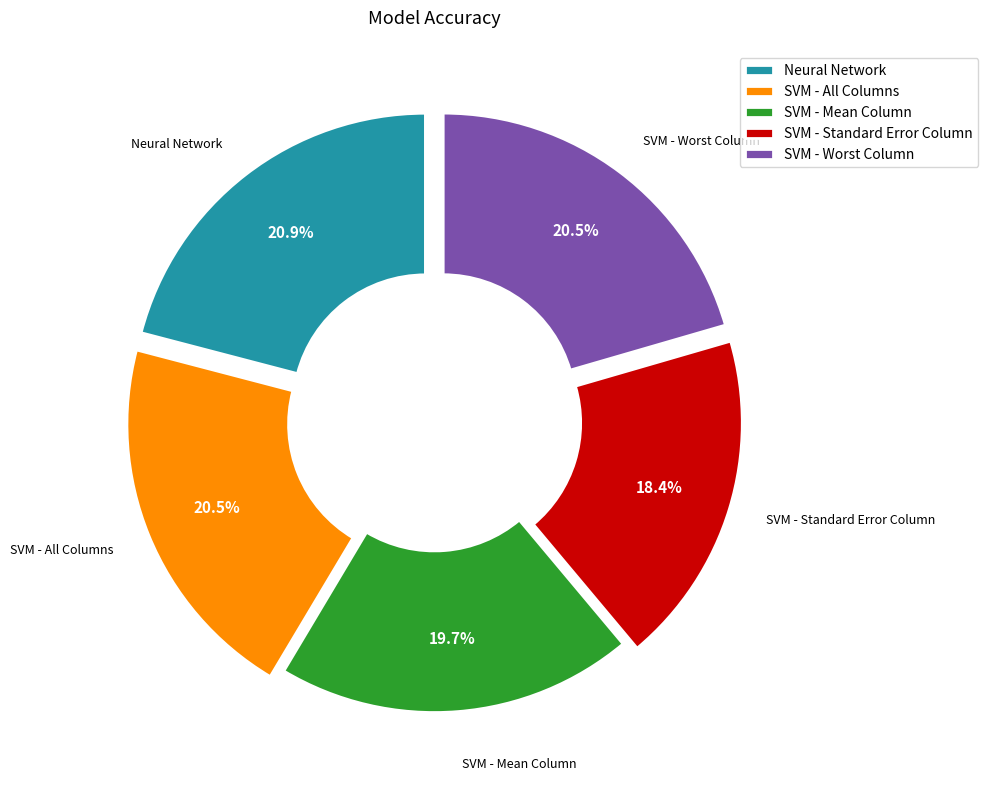

Between SVM - Standard Error Column and SVM - Worst Column, which is larger?

SVM - Worst Column